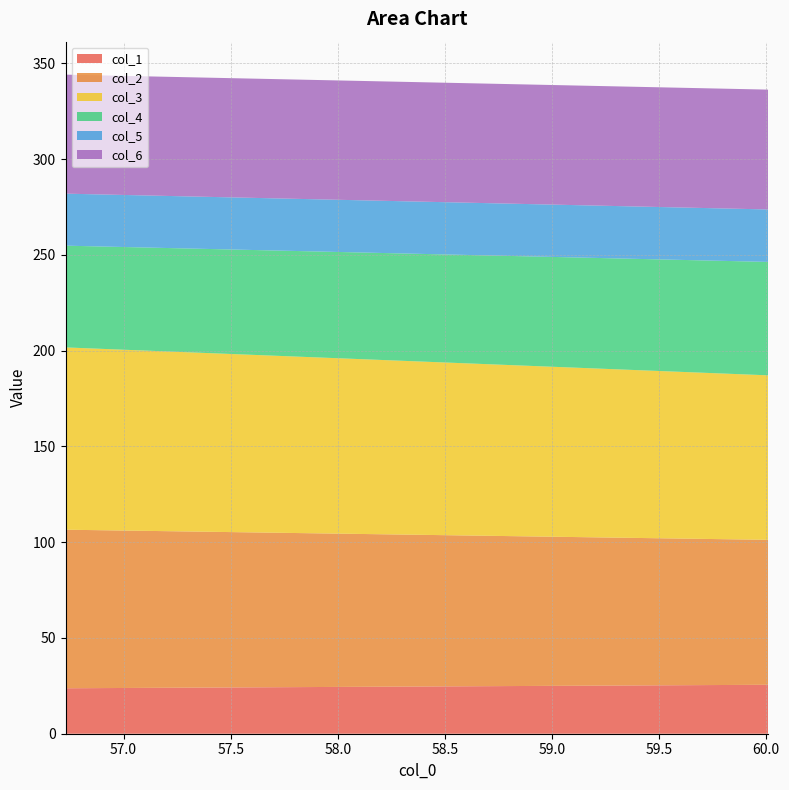

Reading left to right, transcribe all the data shown in this chart.

col_1: 23.7	25.6
col_2: 82.8	75.7
col_3: 95.2	85.9
col_4: 53.1	59.2
col_5: 27.2	27.4
col_6: 62.2	62.6